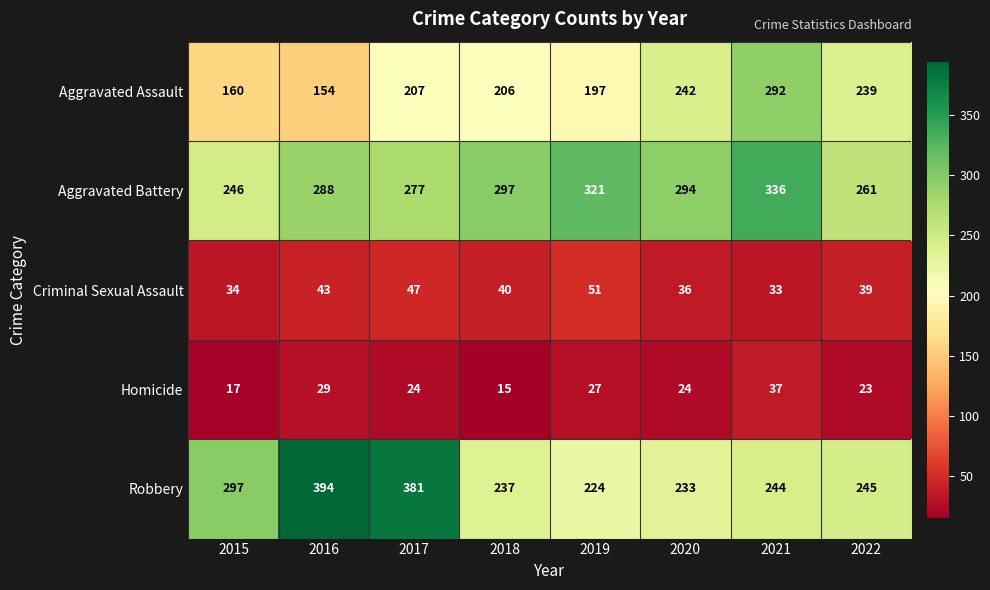

What is the maximum value shown in the chart?

394